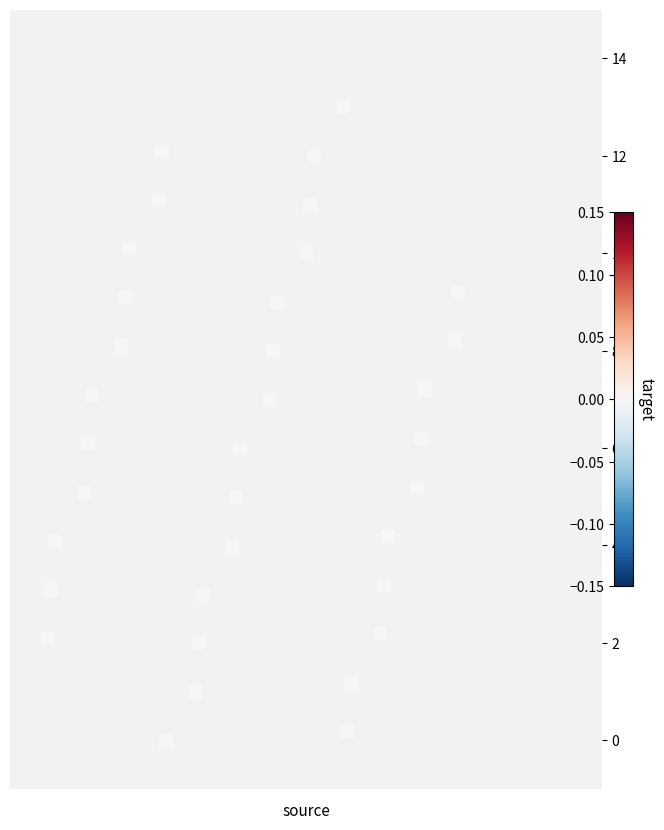

What is the range of Y values (max minus min)?

13.0